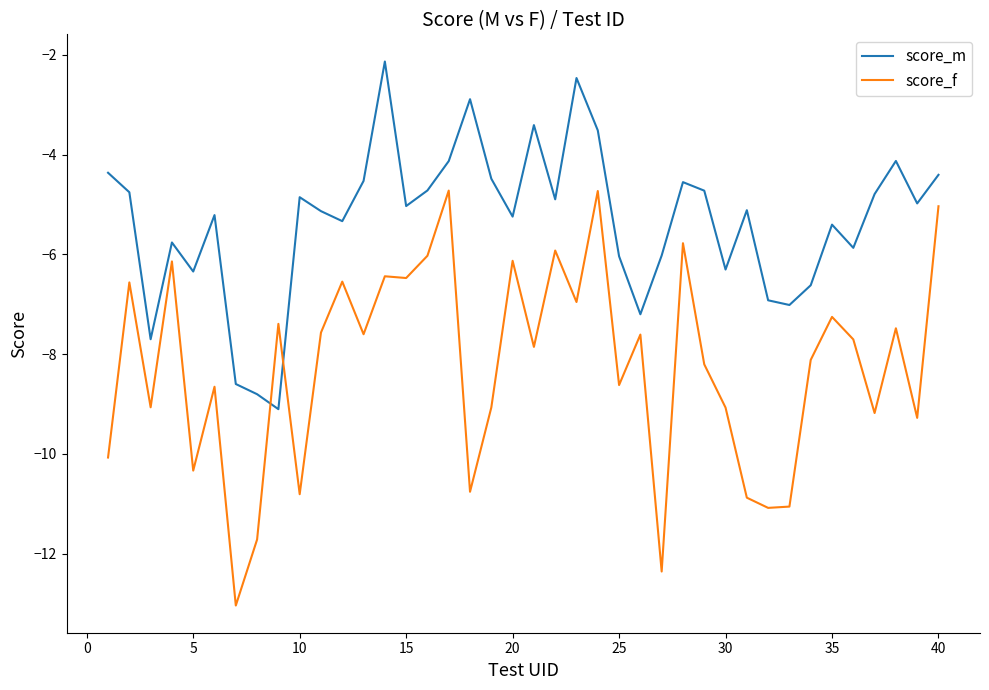

What is the maximum value shown in the chart?

-2.1